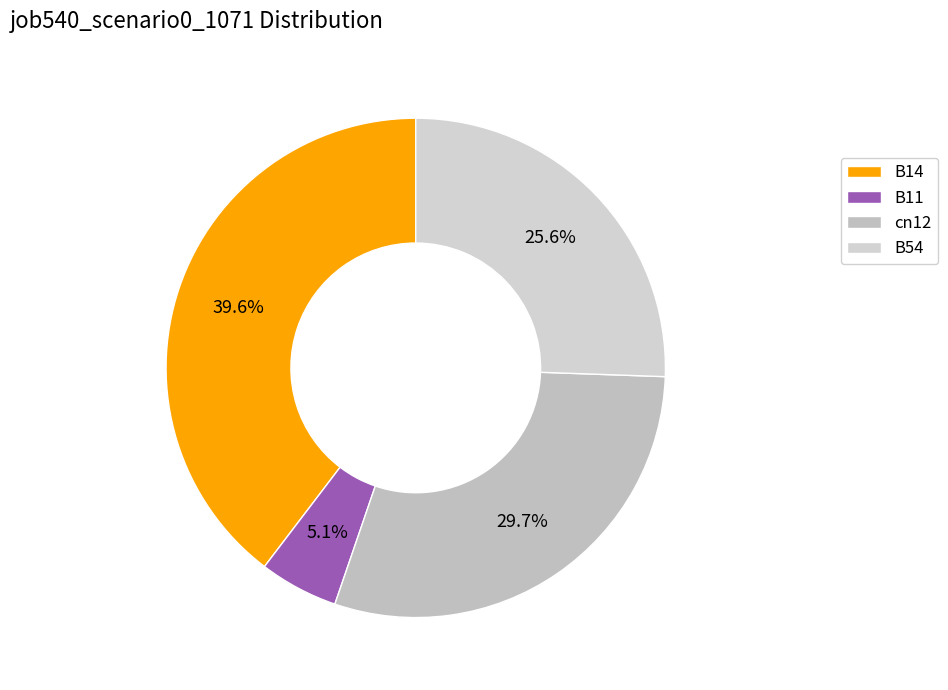

Is B11 the majority of the pie?

No